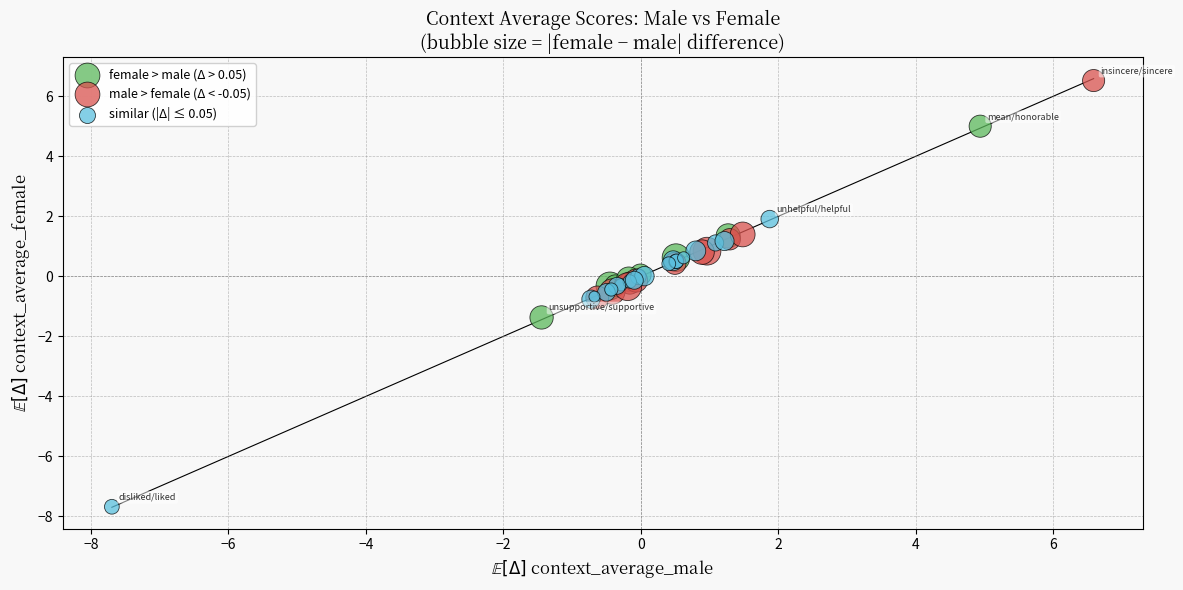

Which series reaches the maximum Y coordinate?

male > female (Δ < -0.05)